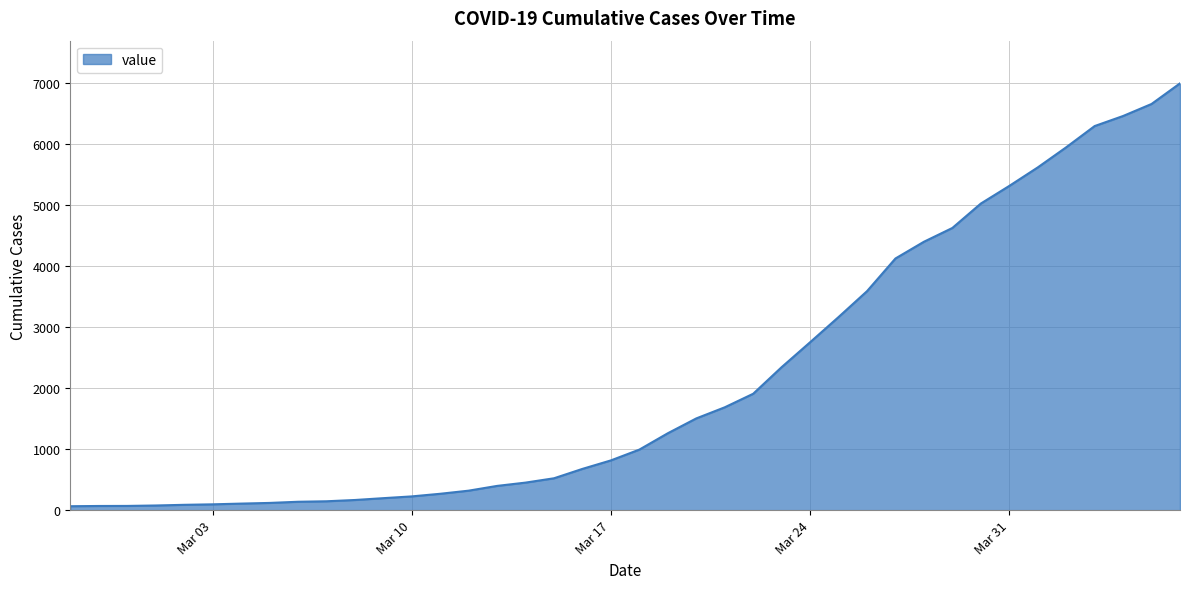

What is the greatest value displayed?

6994